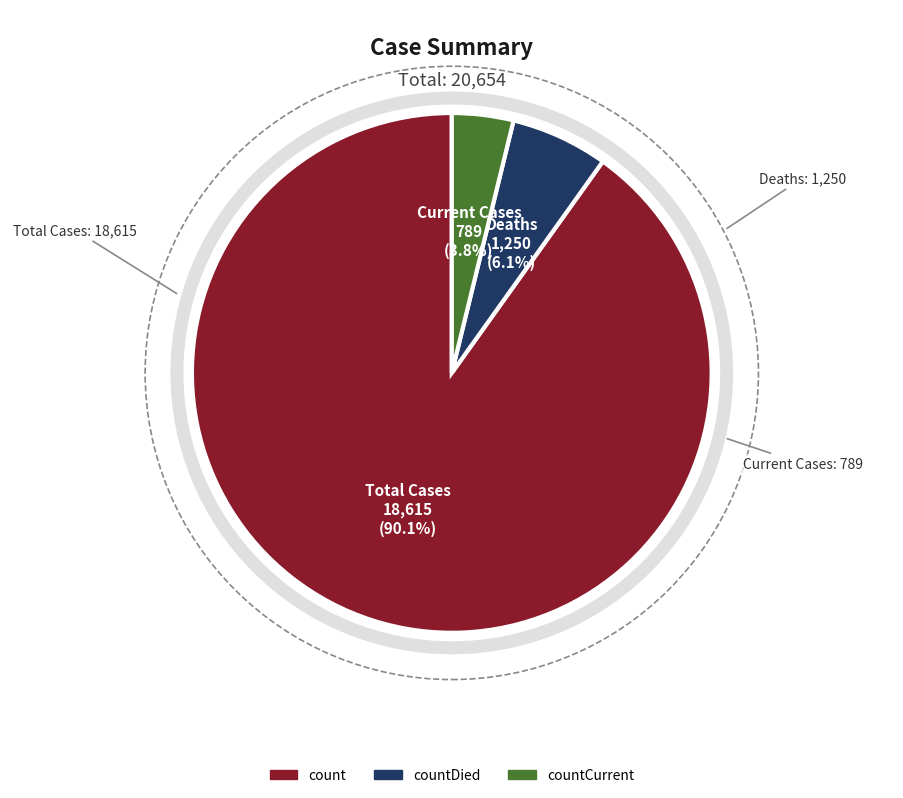

Does countCurrent account for over 50% of the chart?

No